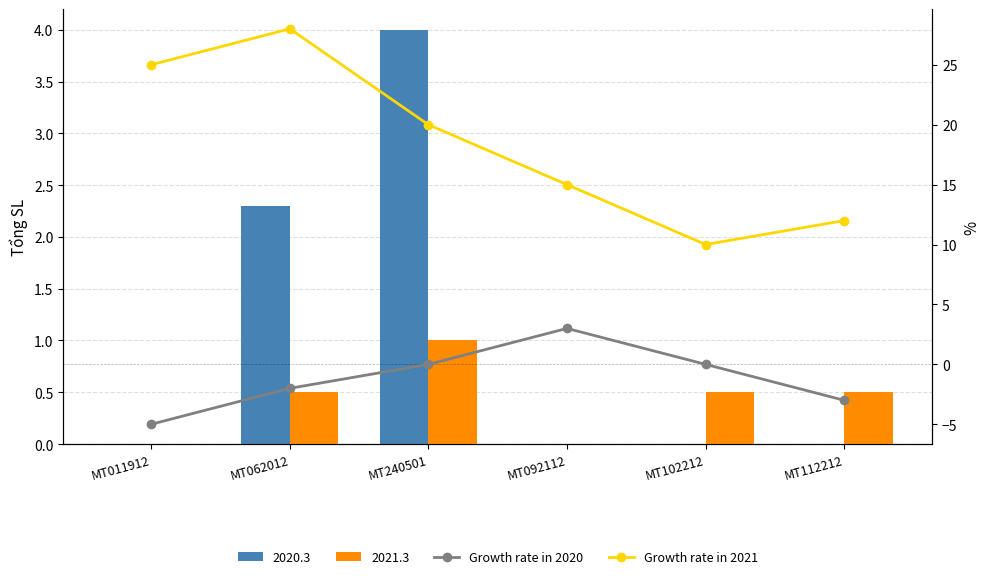

How many data points in Growth rate in 2021 are less than 20?

3